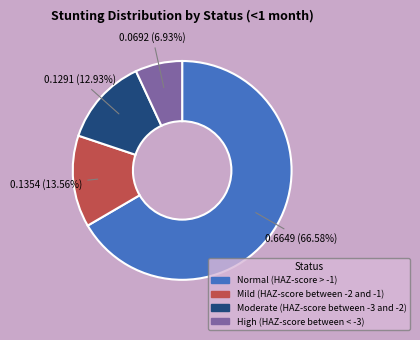

To the nearest percent, what is the difference between the largest and smallest slice percentages?

60%